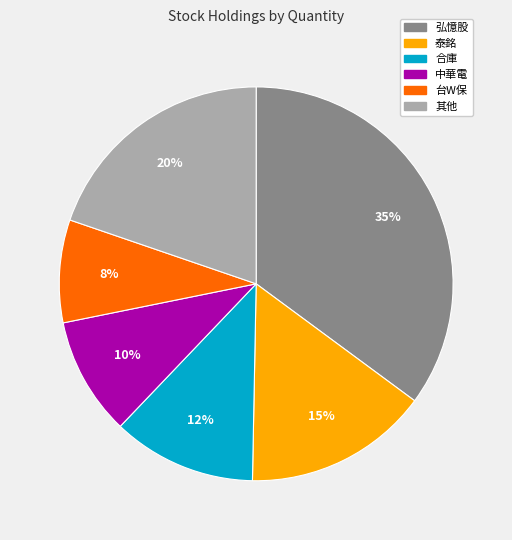

To the nearest percent, what is the difference between the largest and smallest slice percentages?

27%